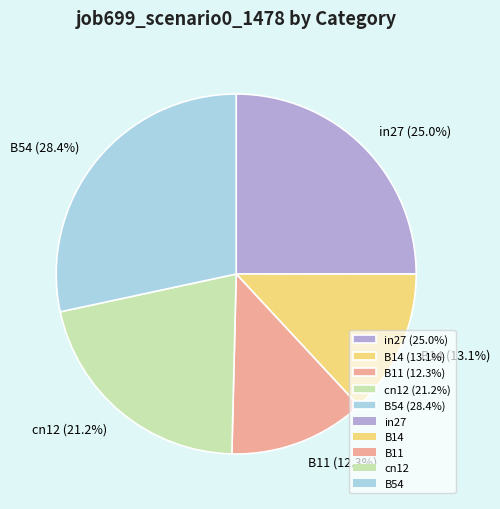

True or false: B14 accounts for 13% of the total.

True